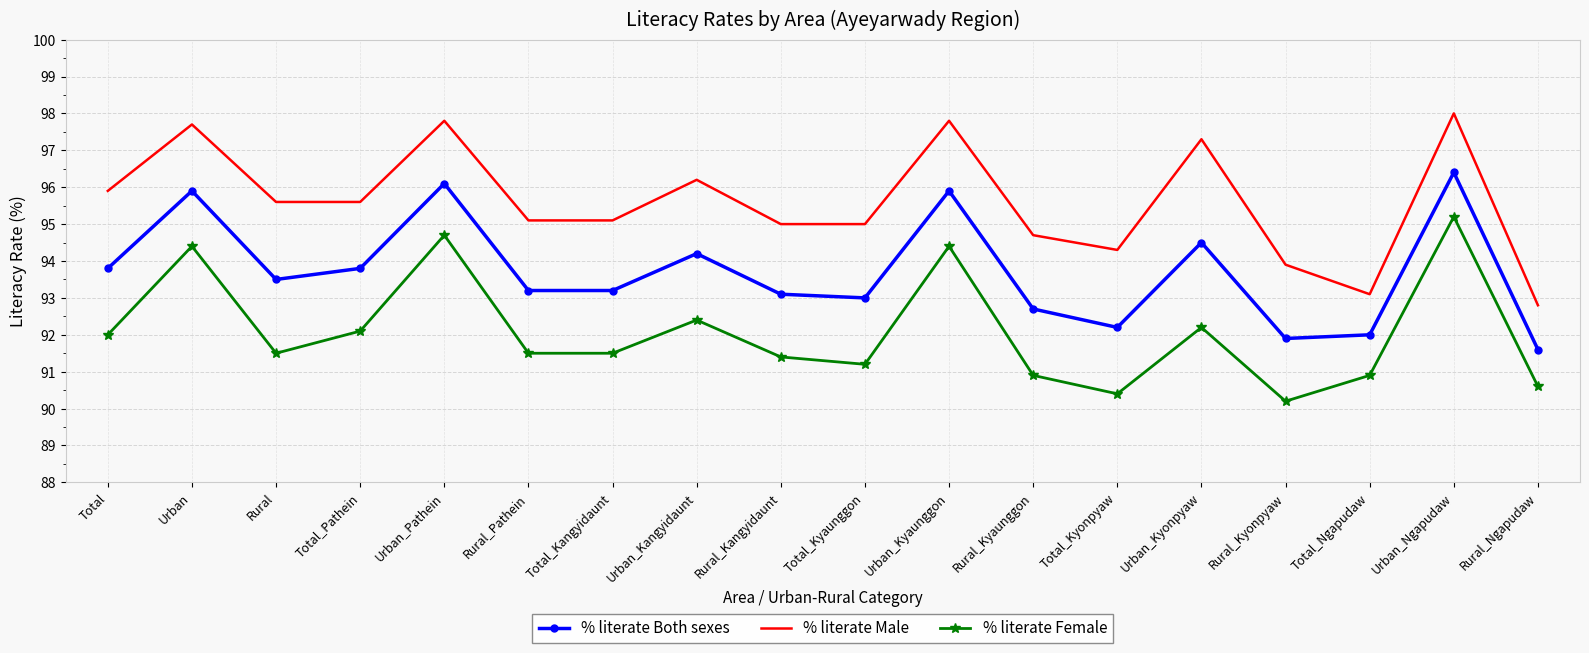

What position from the left is Rural_Ngapudaw?

18